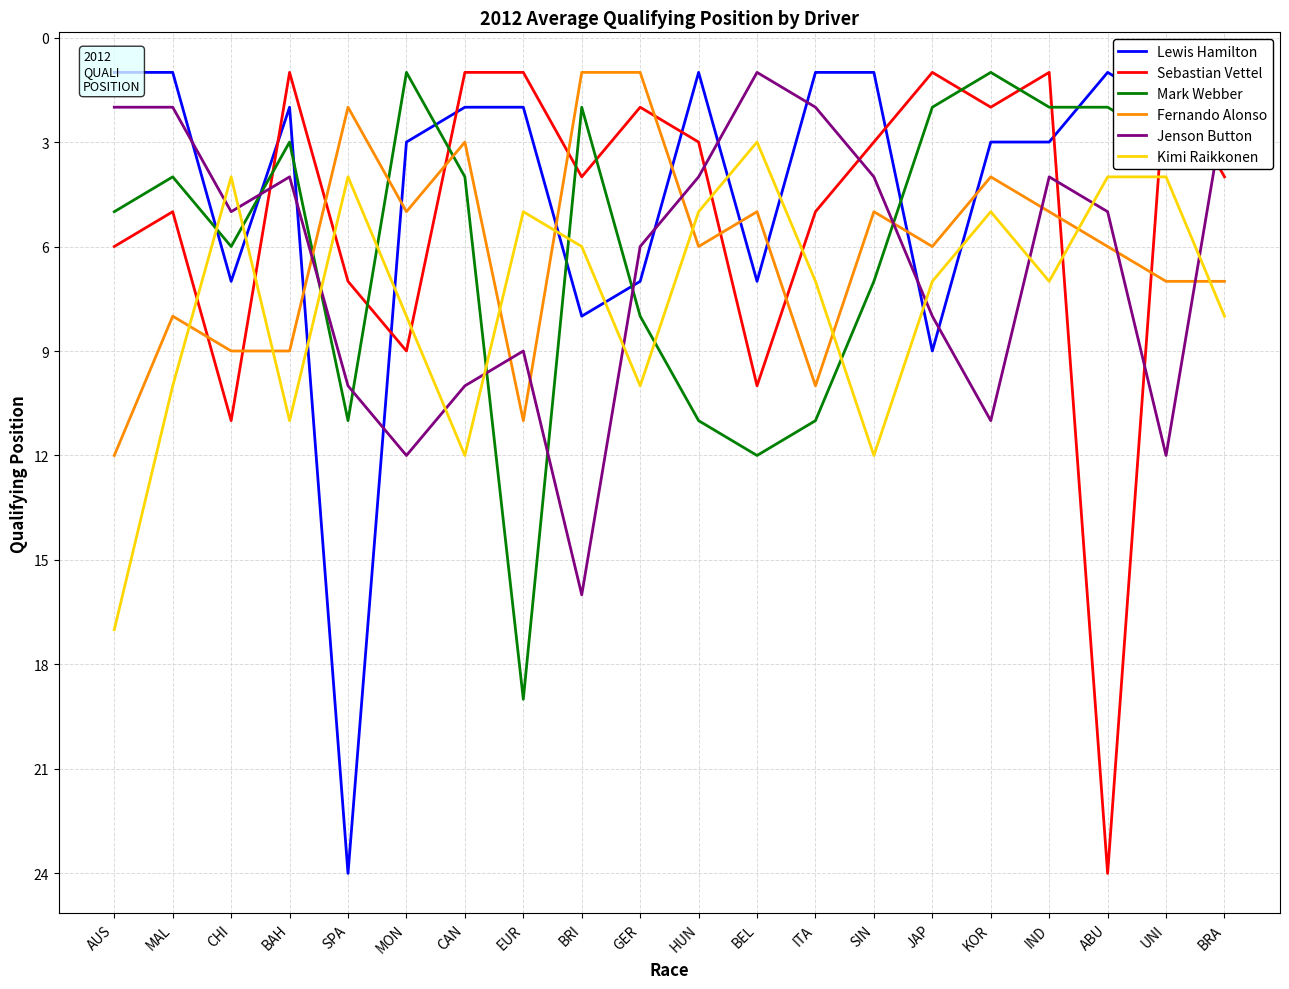

What is the difference between the highest and lowest values at HUN?

10